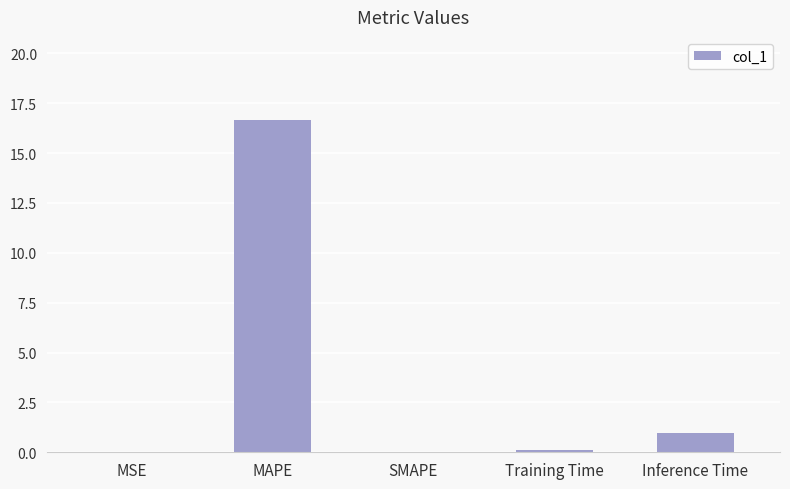

What is the average value?

3.5